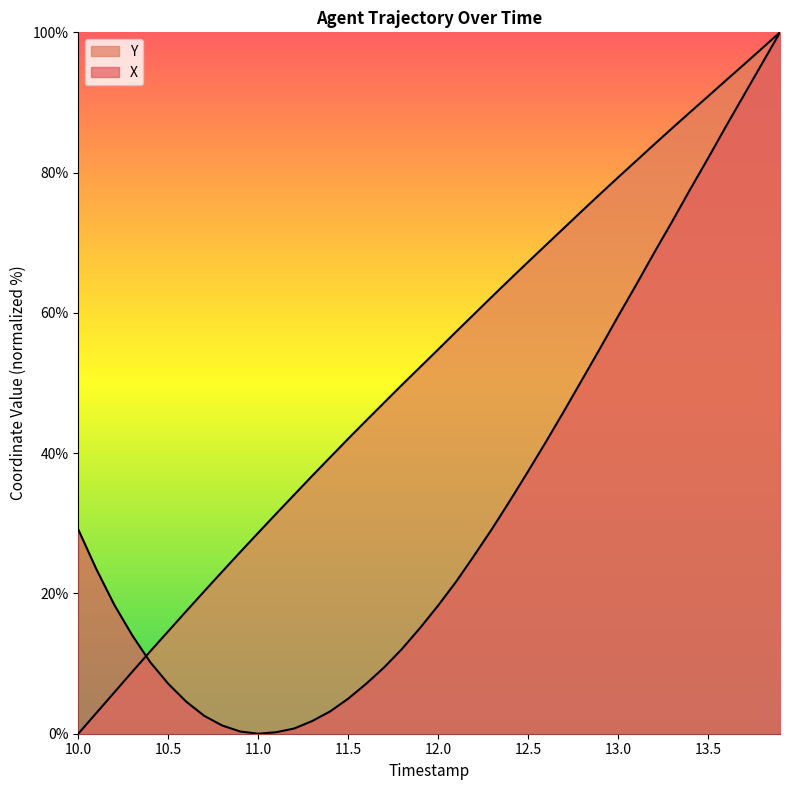

At which label does X first exceed 23?

10.0